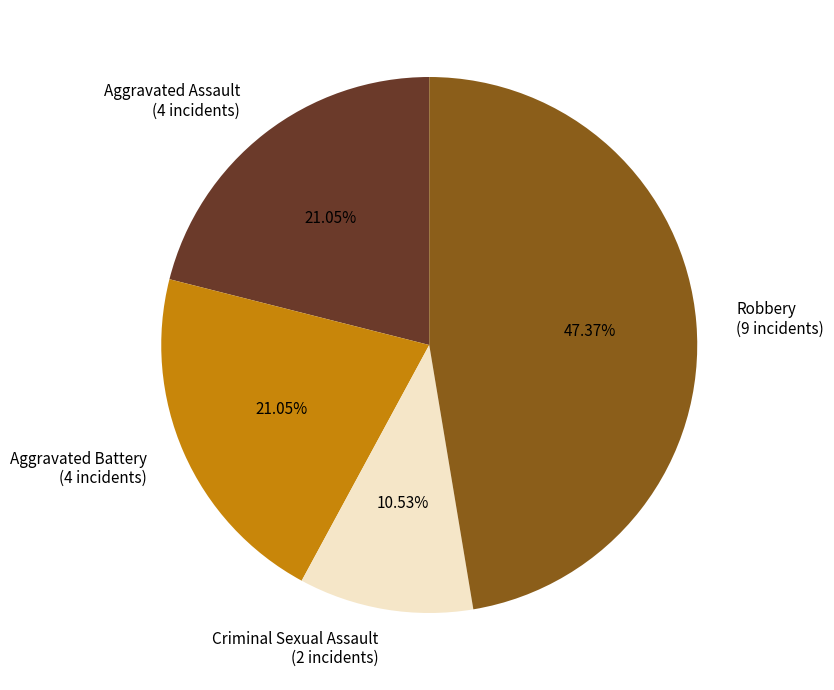

What percentage is the Aggravated Assault slice, to the nearest percent?

21%